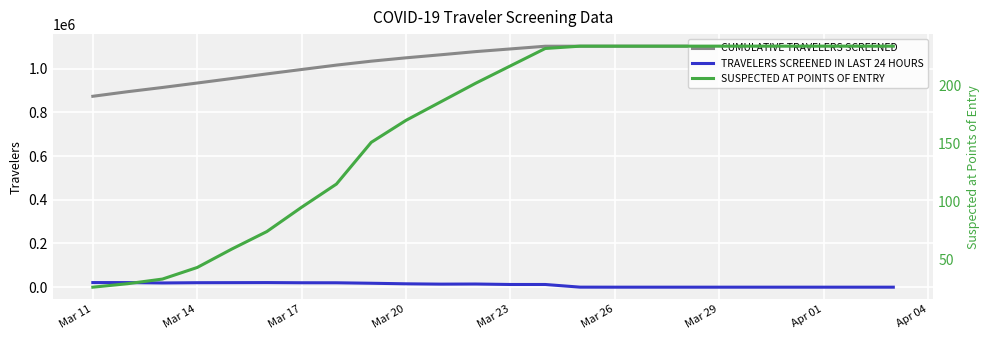

What is the maximum value shown in the chart?

1102562